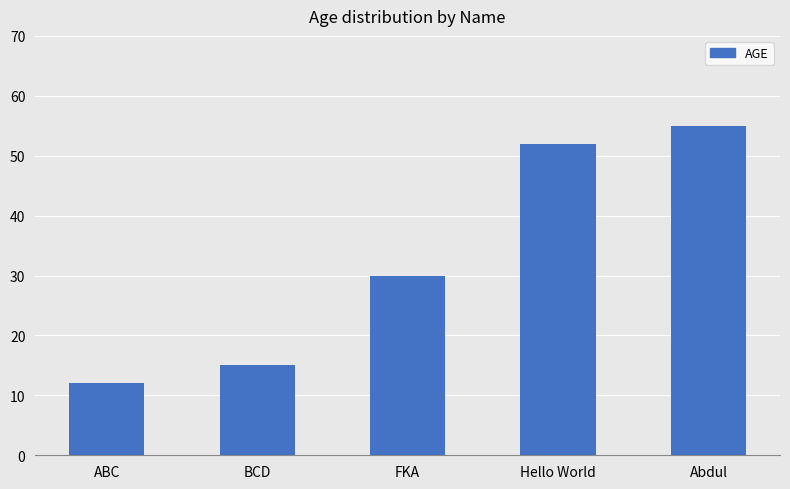

List the labels in order of value, smallest first.

ABC, BCD, FKA, Hello World, Abdul